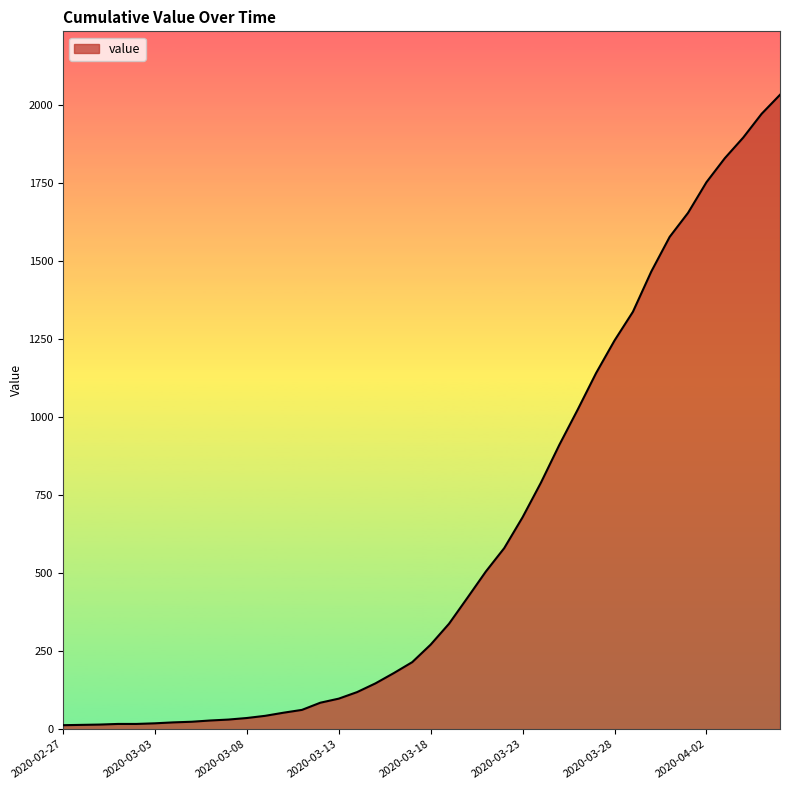

What is the difference between the maximum and minimum values?

2019